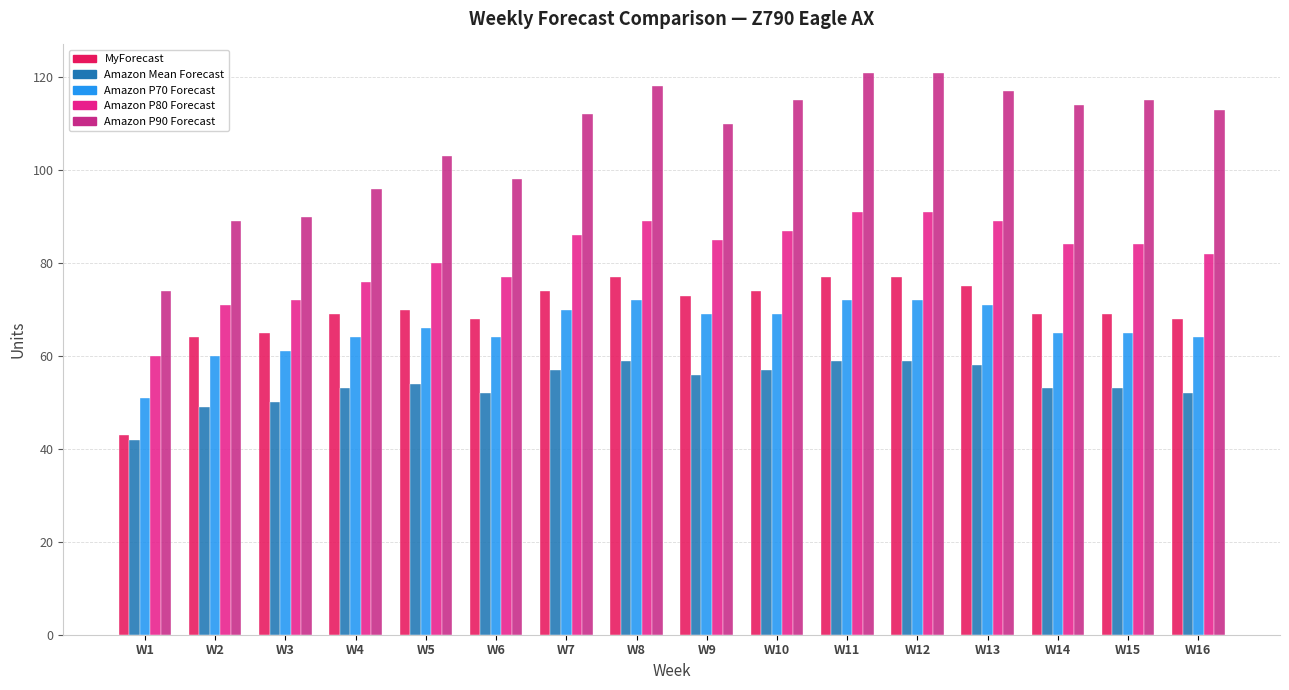

What is the sum of all Amazon P90 Forecast values?

1706